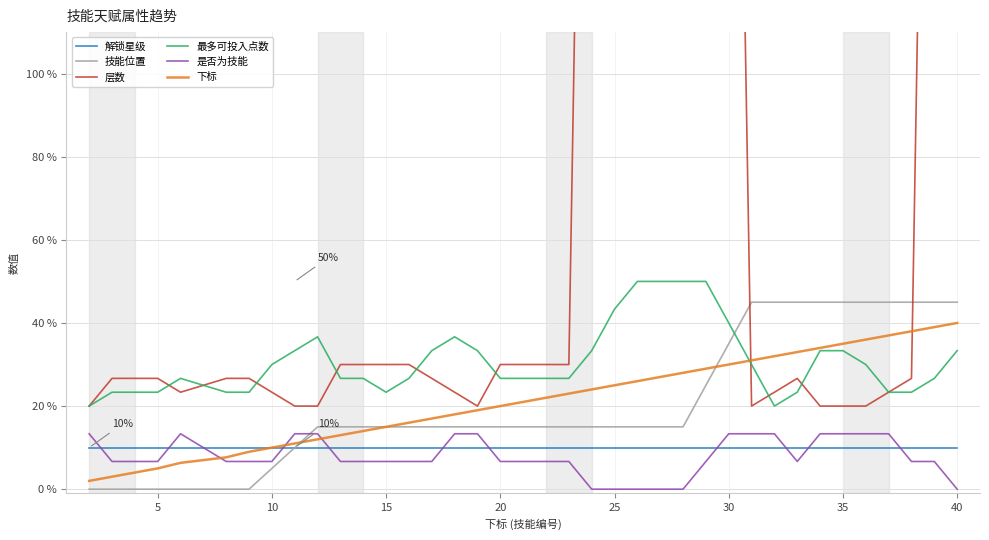

Reading left to right, transcribe all the data shown in this chart.

解锁星级: 10.0	10.0	10.0	10.0	10.0	10.0	10.0	10.0	10.0	10.0	10.0	10.0	10.0	10.0	10.0	10.0	10.0	10.0	10.0	10.0	10.0	10.0	10.0	10.0	10.0	10.0	10.0	10.0	10.0	10.0	10.0	10.0	10.0	10.0	10.0	10.0	10.0	10.0
技能位置: 0.0	0.0	0.0	0.0	0.0	0.0	0.0	5.0	10.0	15.0	15.0	15.0	15.0	15.0	15.0	15.0	15.0	15.0	15.0	15.0	15.0	15.0	15.0	15.0	15.0	15.0	25.0	35.0	45.0	45.0	45.0	45.0	45.0	45.0	45.0	45.0	45.0	45.0
层数: 20.0	26.7	26.7	26.7	23.3	26.7	26.7	23.3	20.0	20.0	30.0	30.0	30.0	30.0	26.7	23.3	20.0	30.0	30.0	30.0	30.0	353.3	673.3	990.0	990.0	990.0	663.3	340.0	20.0	23.3	26.7	20.0	20.0	20.0	23.3	26.7	346.7	670.0
最多可投入点数: 20.0	23.3	23.3	23.3	26.7	23.3	23.3	30.0	33.3	36.7	26.7	26.7	23.3	26.7	33.3	36.7	33.3	26.7	26.7	26.7	26.7	33.3	43.3	50.0	50.0	50.0	50.0	40.0	30.0	20.0	23.3	33.3	33.3	30.0	23.3	23.3	26.7	33.3
是否为技能: 13.3	6.7	6.7	6.7	13.3	6.7	6.7	6.7	13.3	13.3	6.7	6.7	6.7	6.7	6.7	13.3	13.3	6.7	6.7	6.7	6.7	0.0	0.0	0.0	0.0	0.0	6.7	13.3	13.3	13.3	6.7	13.3	13.3	13.3	13.3	6.7	6.7	0.0
下标: 2.0	3.0	4.0	5.0	6.3	7.7	9.0	10.0	11.0	12.0	13.0	14.0	15.0	16.0	17.0	18.0	19.0	20.0	21.0	22.0	23.0	24.0	25.0	26.0	27.0	28.0	29.0	30.0	31.0	32.0	33.0	34.0	35.0	36.0	37.0	38.0	39.0	40.0